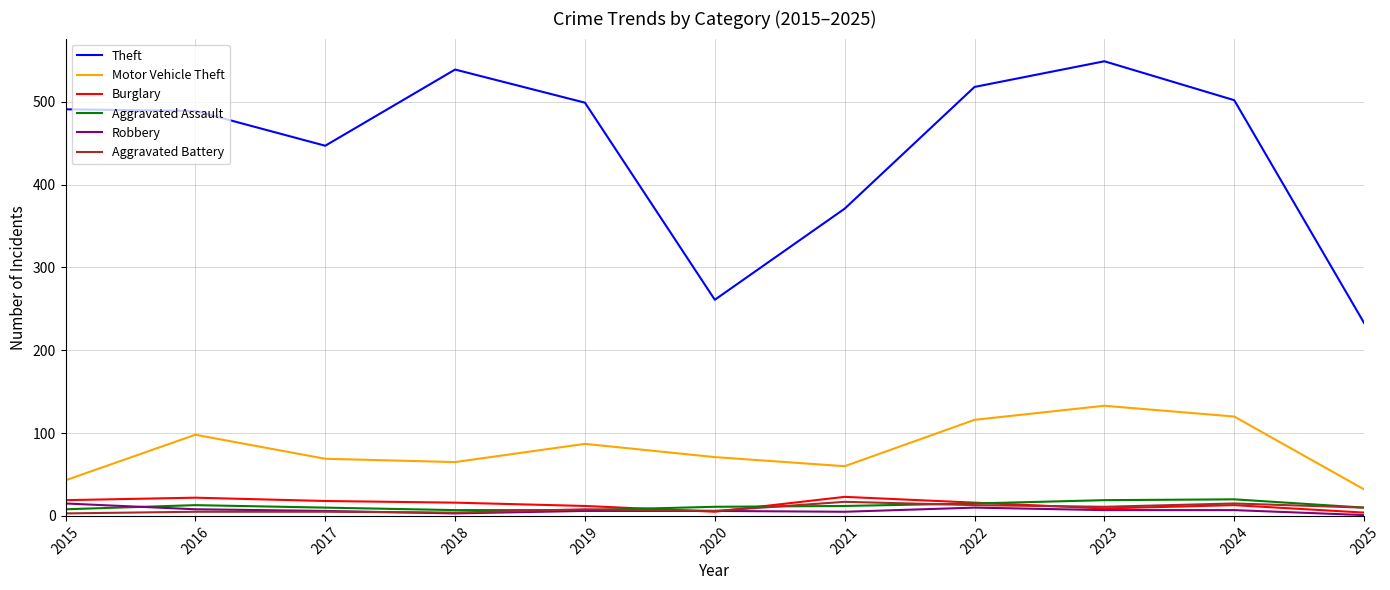

True or false: Burglary and Motor Vehicle Theft intersect in this chart.

False